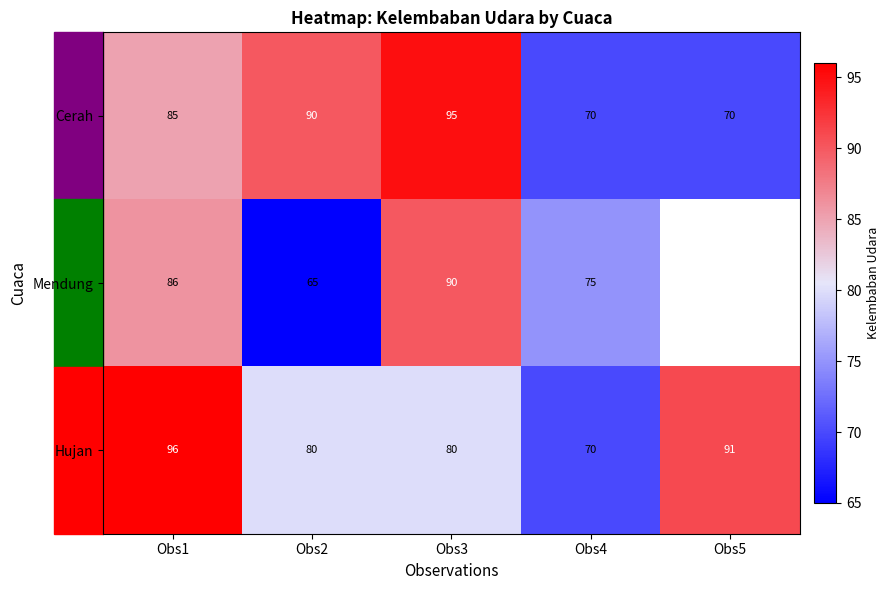

Is it true that Hujan equals 126.7 at Obs3?

False